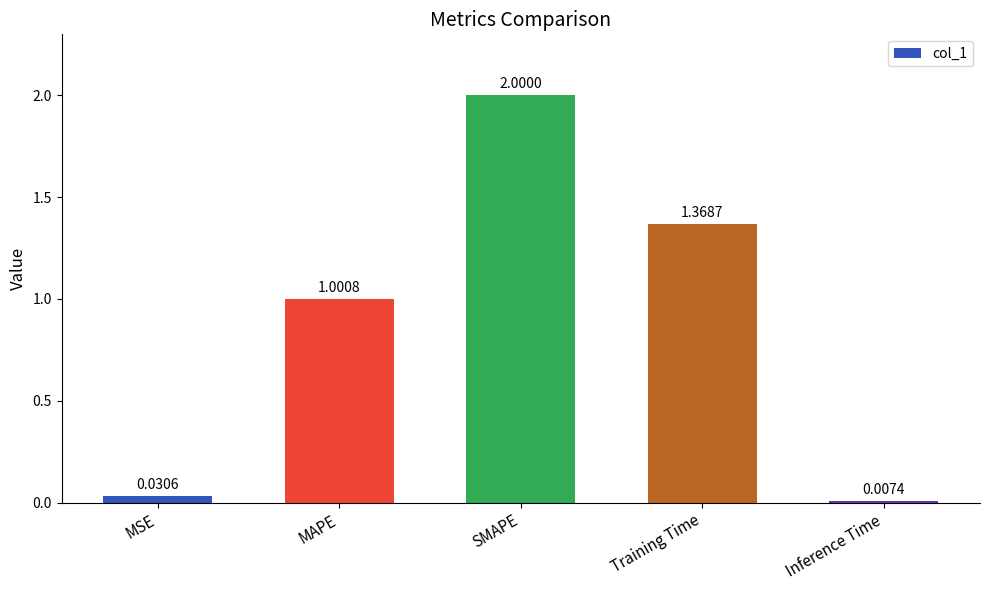

True or false: the data shows 0.6 at SMAPE.

False